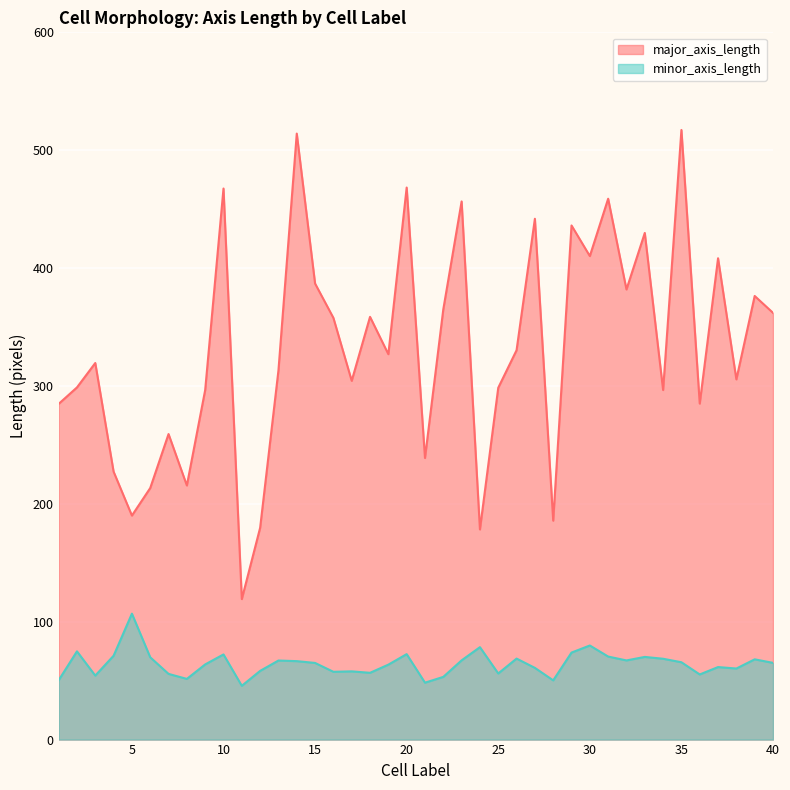

Which has a higher value, 19 or 33?

33